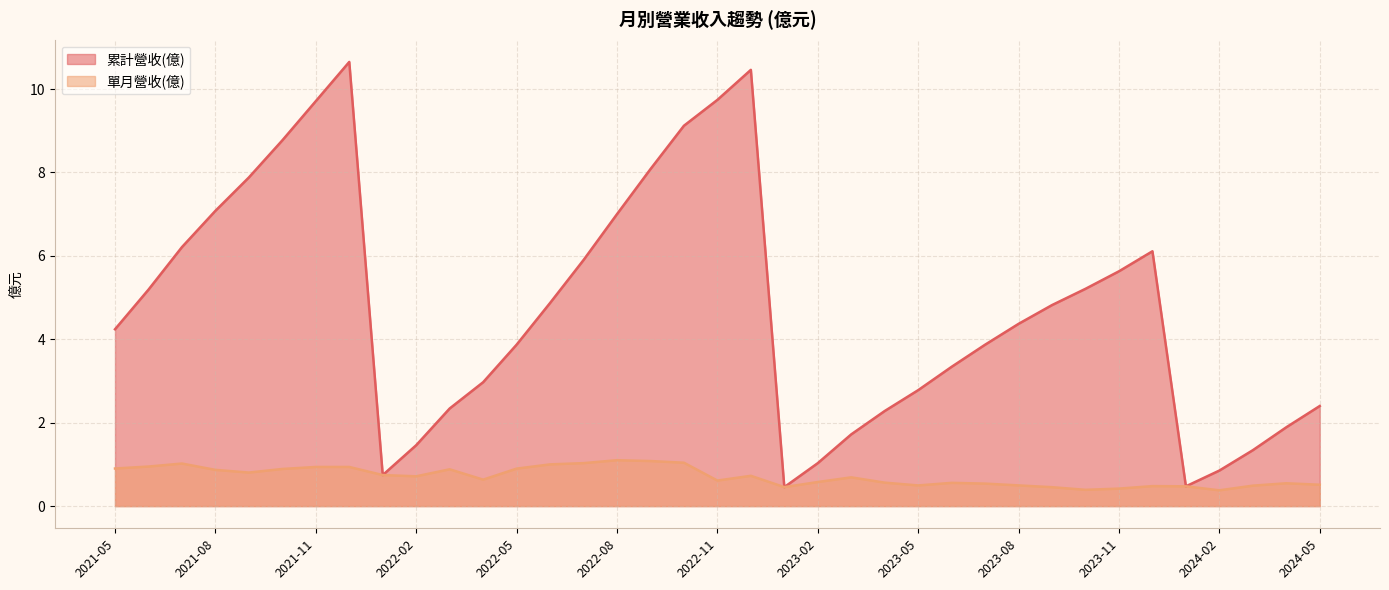

True or false: 單月營收(億) and 累計營收(億) cross at least once.

False